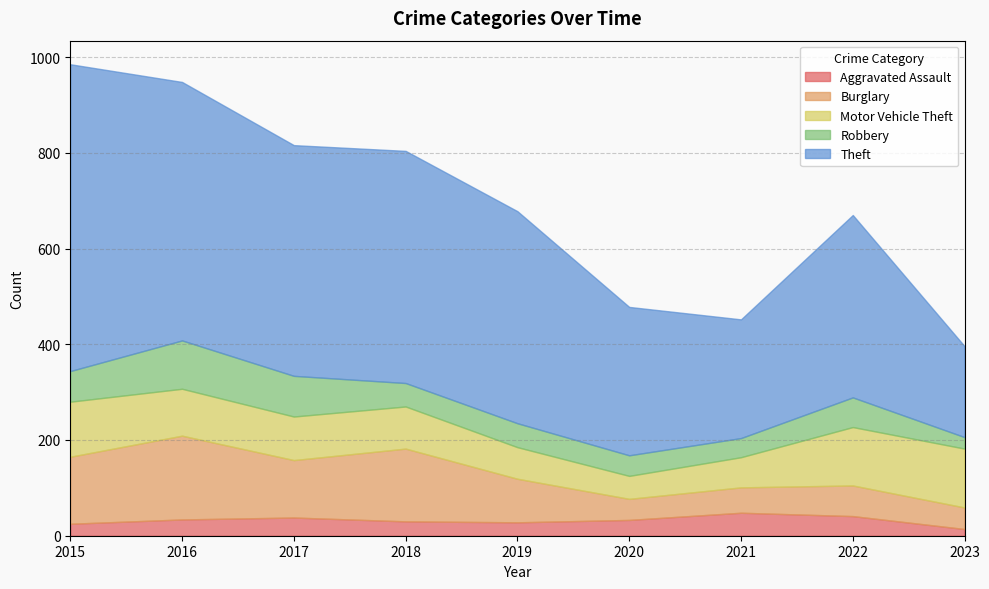

What is the difference between the maximum and minimum values in the Aggravated Assault series?

34